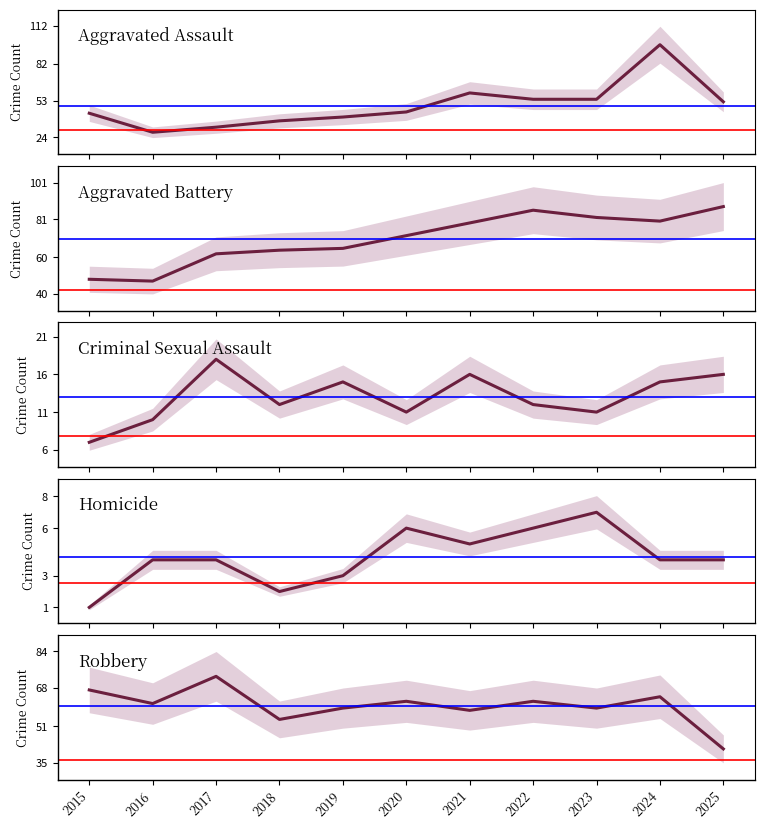

List the labels in order of Aggravated Assault value, smallest first.

2016, 2017, 2018, 2019, 2015, 2020, 2025, 2022, 2023, 2021, 2024